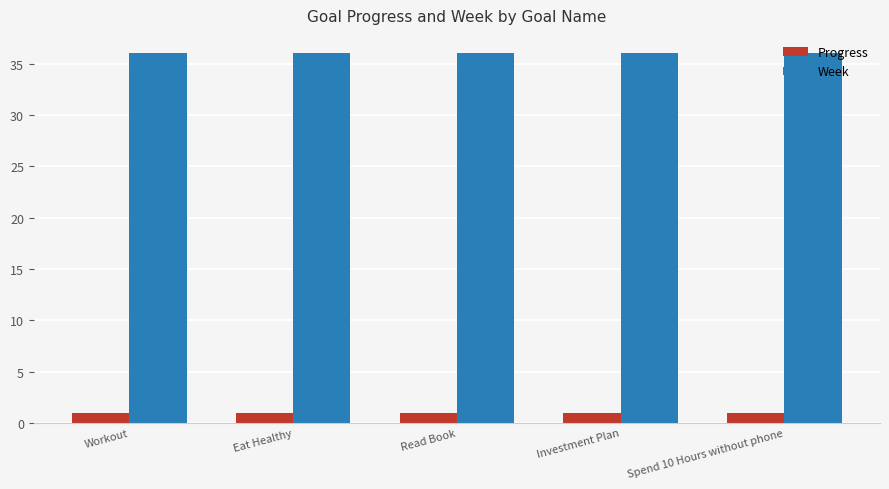

Which series has the largest total across all categories?

Week